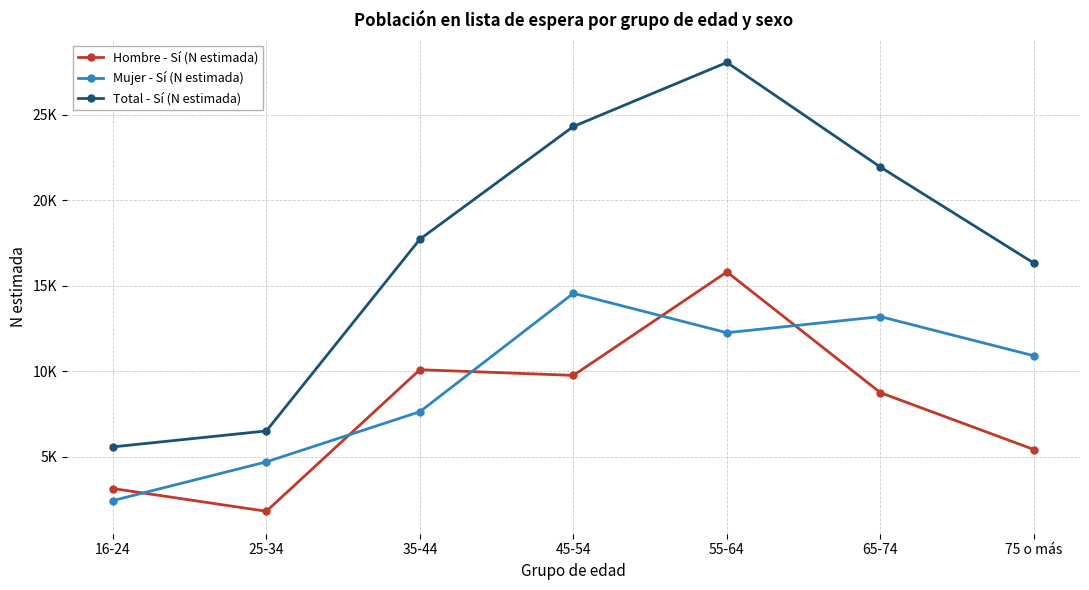

The Hombre - Sí (N estimada) series shows 8742 at 65-74. True or false?

True